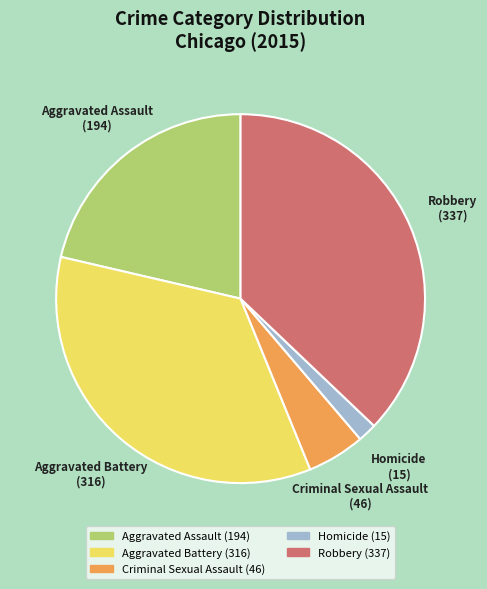

What is the smallest slice in the pie chart?

Homicide